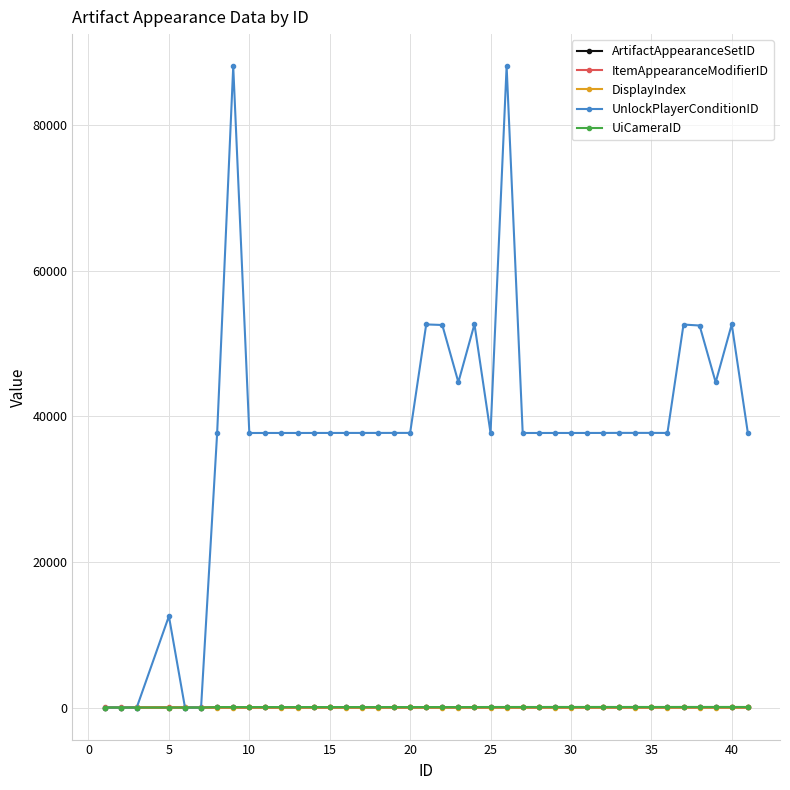

At how many categories does at least one series exceed 18067?

34